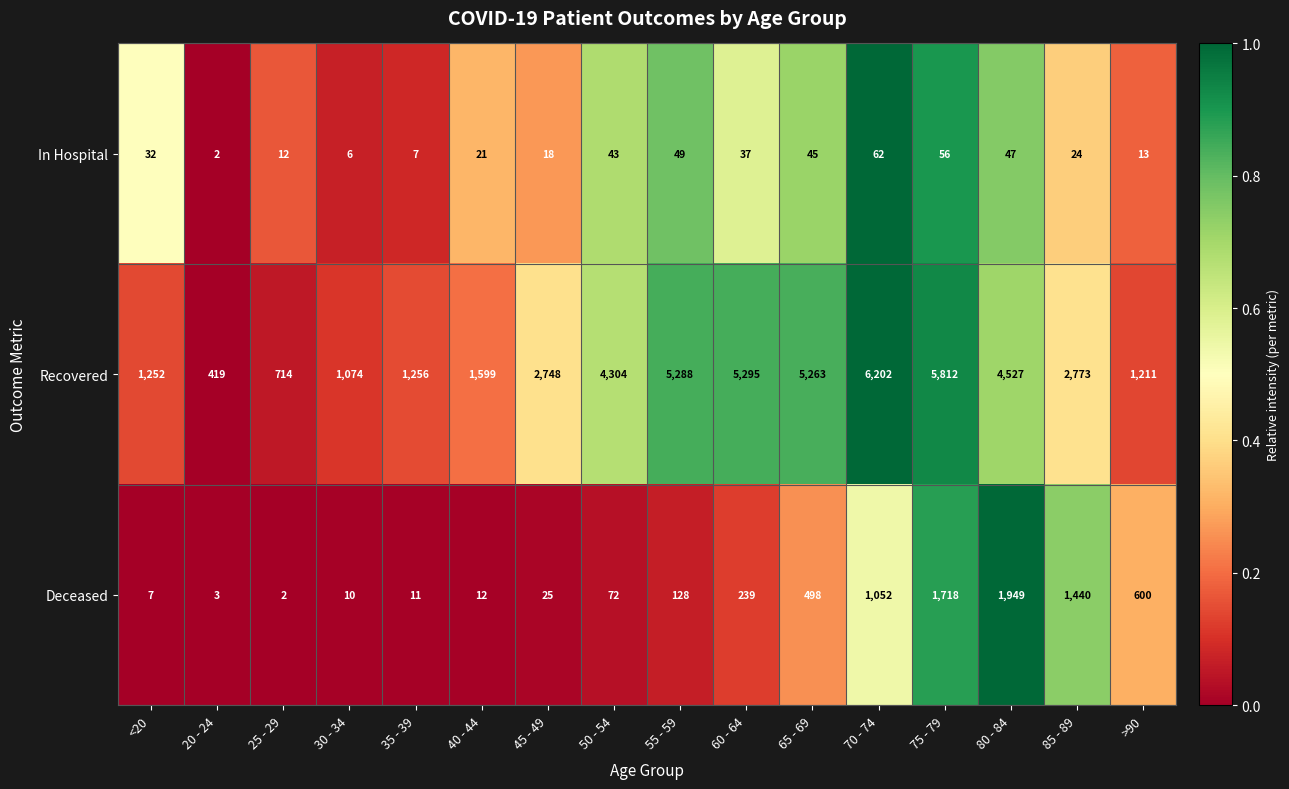

What value does the Recovered series have at >90, to the nearest 100?

1200